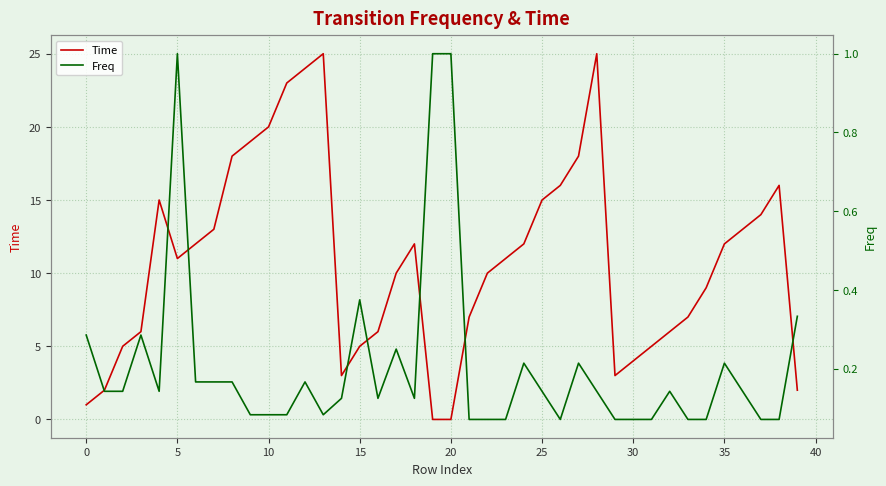

What is the maximum value for Time?

25